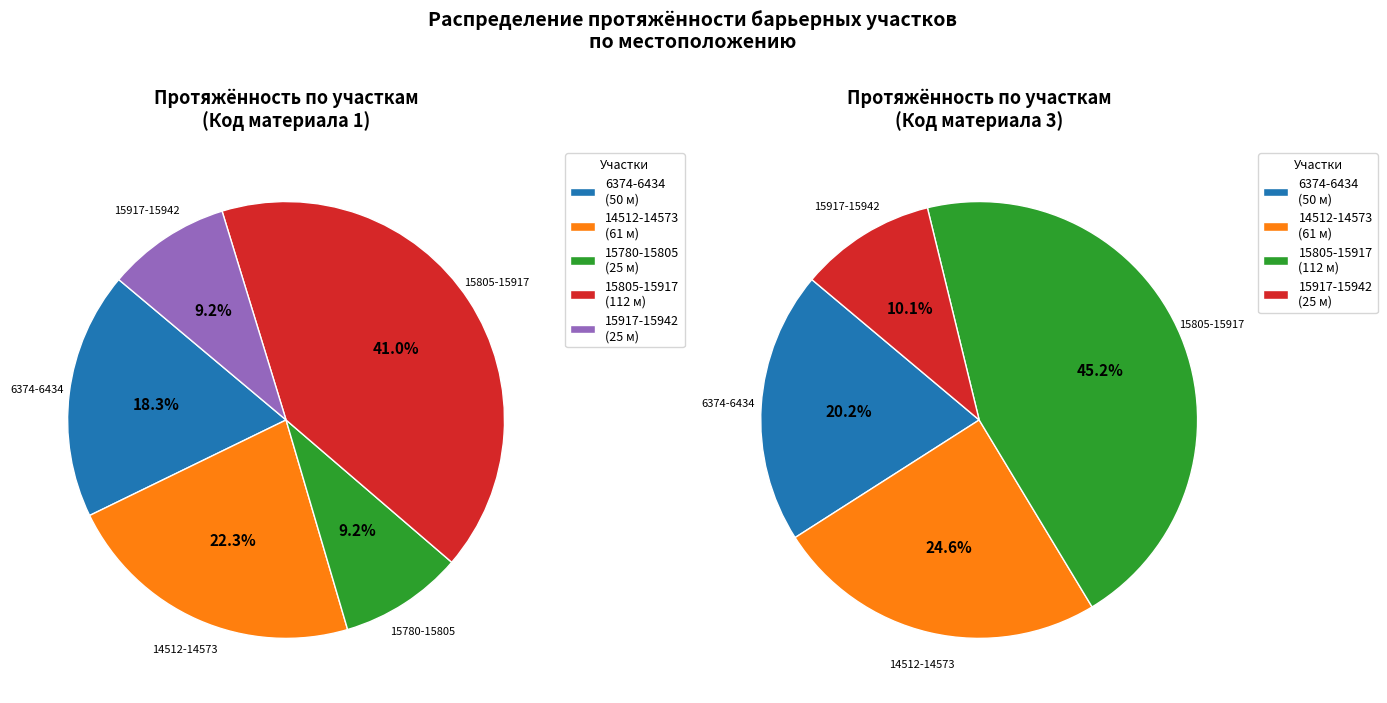

What is the largest slice in the pie chart?

15805-15917